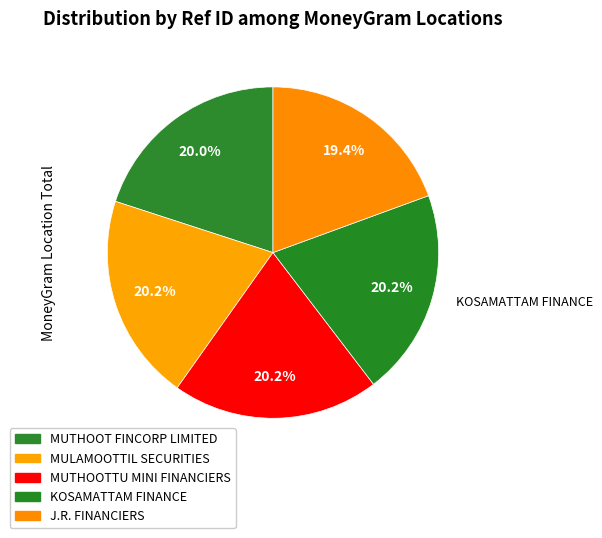

To the nearest percent, what is the difference between the largest and smallest slice percentages?

1%